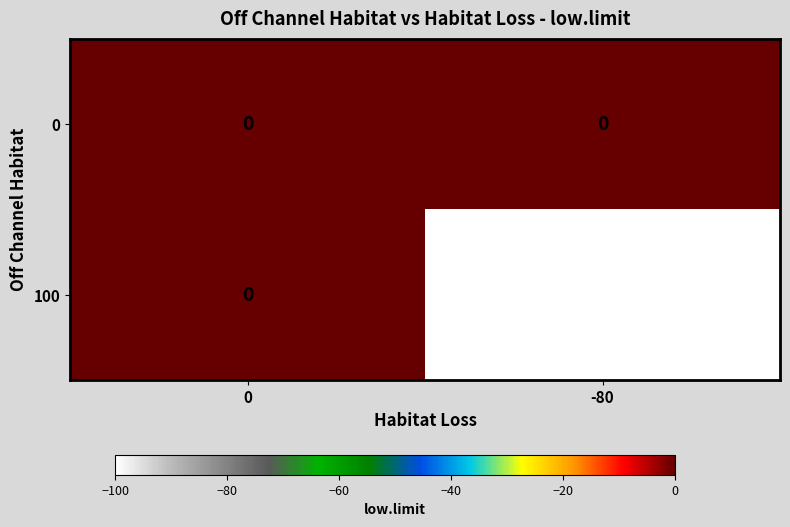

The value of 100 at 0 is -69. True or false?

False